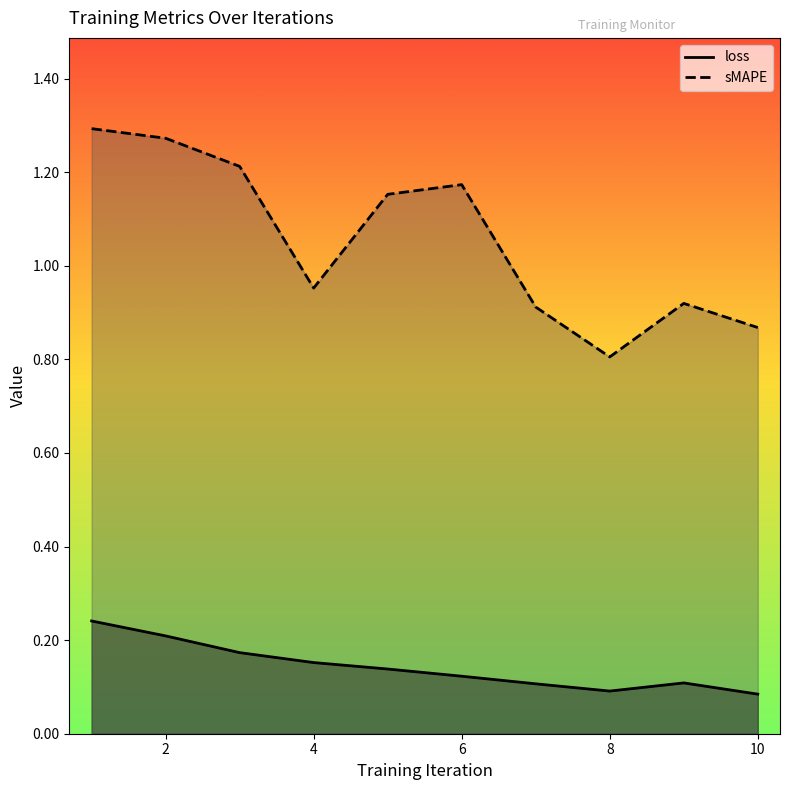

At which label does sMAPE reach its minimum?

8